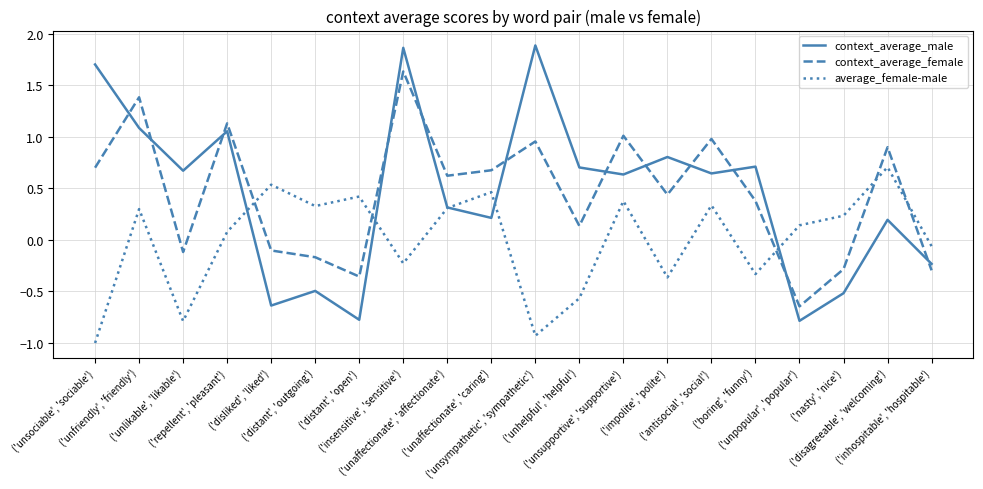

After their last crossing, which series has the higher values: average_female-male or context_average_male?

average_female-male